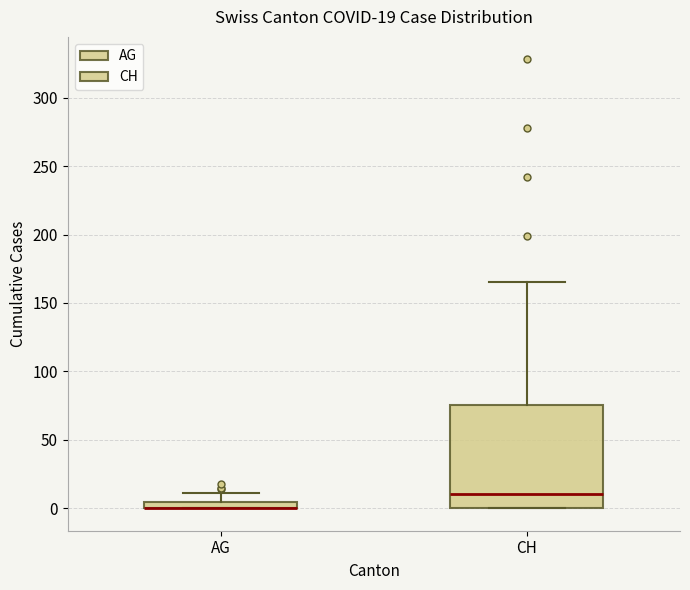

Comparing the boxes themselves (not the whiskers), which one is the tallest?

CH